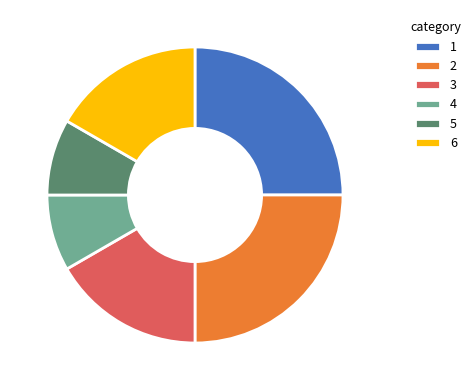

Is there any slice that represents more than half of the pie?

No